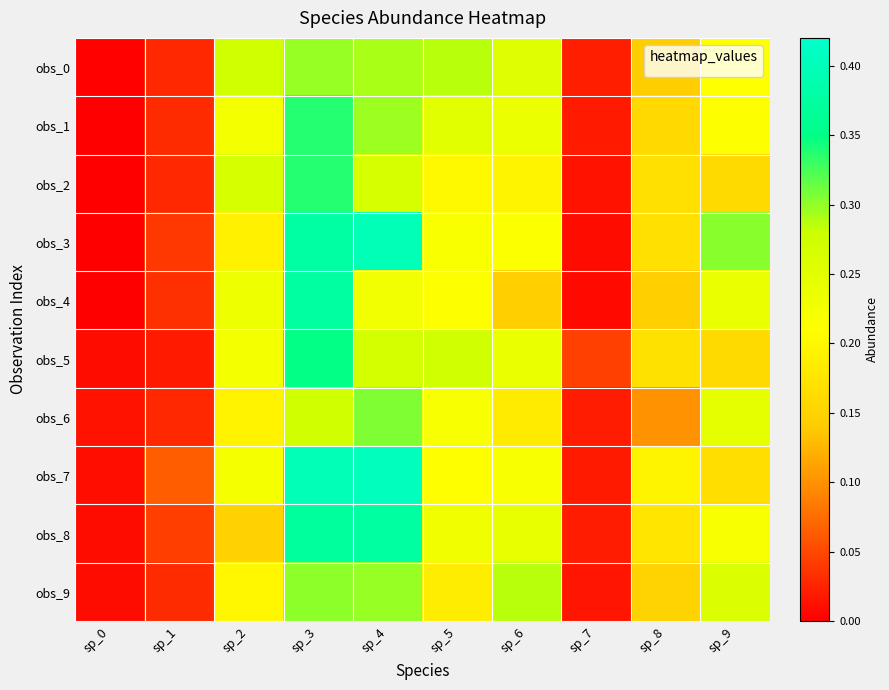

Which has a higher value, sp_6 or sp_8?

sp_6